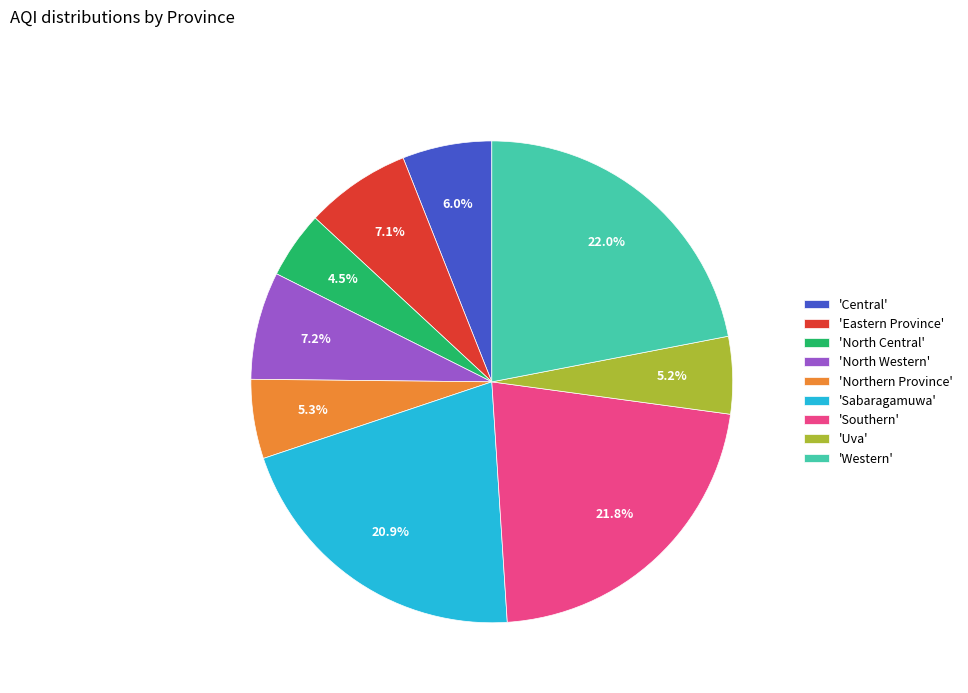

Which category has the smallest portion of the pie?

'North Central'